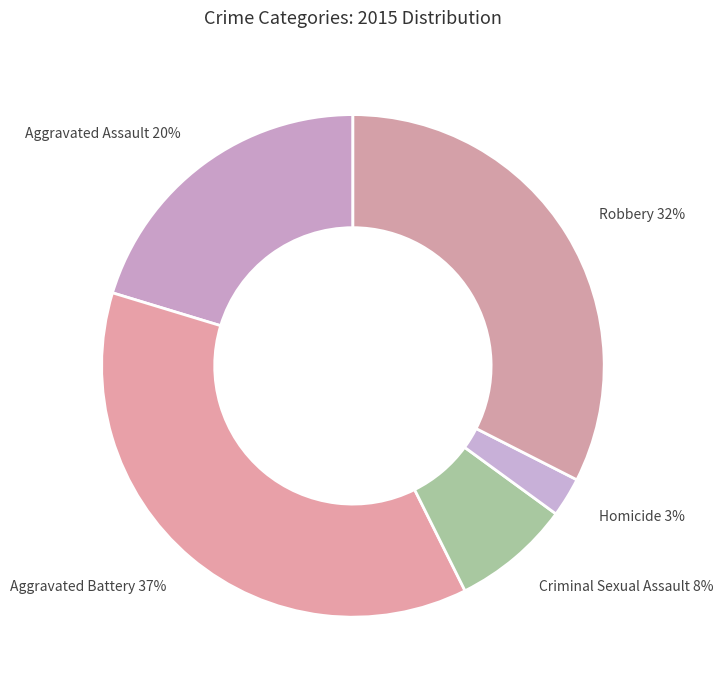

Rank the categories by value from lowest to highest.

Homicide, Criminal Sexual Assault, Aggravated Assault, Robbery, Aggravated Battery